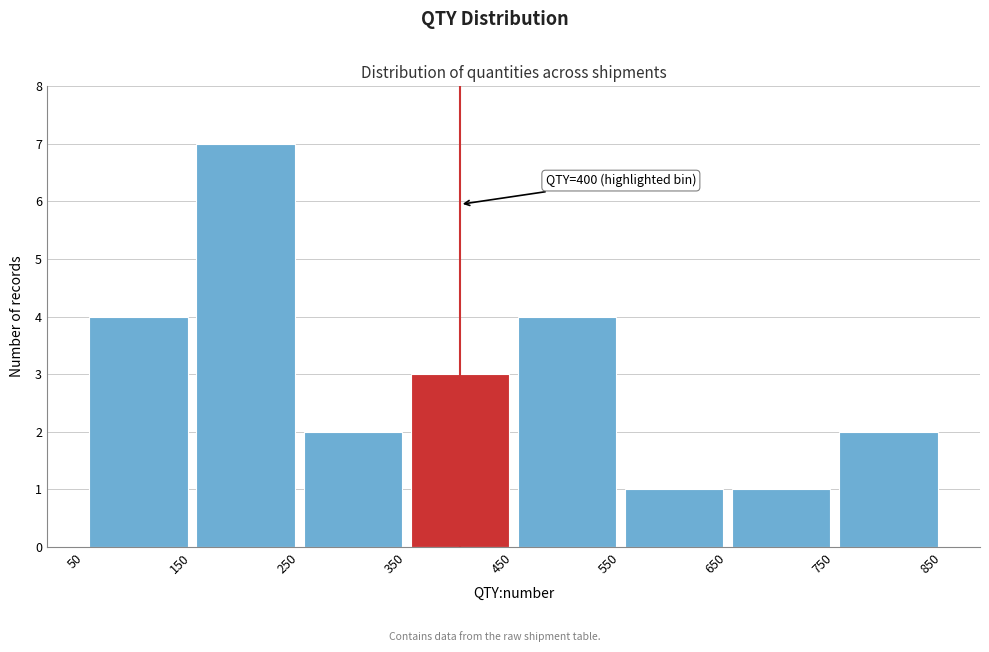

Which range on the x-axis has the tallest bar?

150 to 250